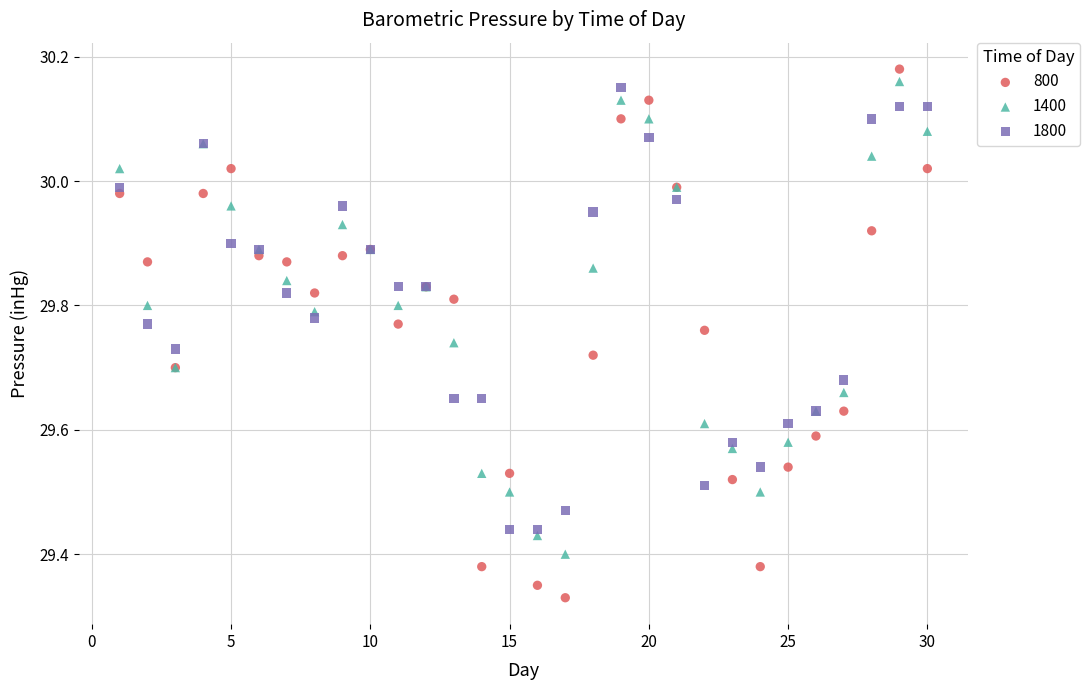

What is the X range (max minus min) for the scatter plot?

29.0